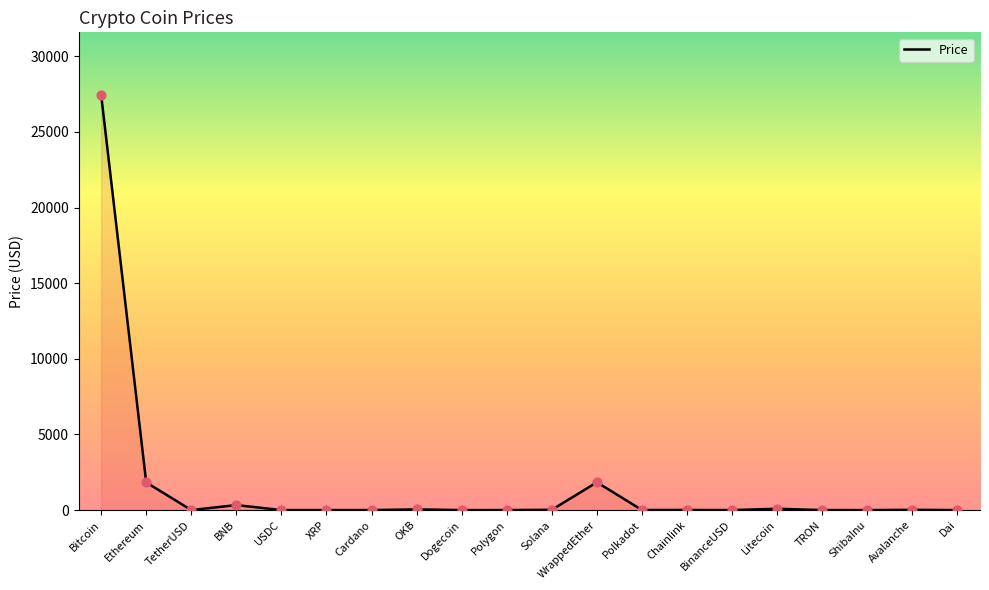

Between ShibaInu and WrappedEther, which is larger?

WrappedEther